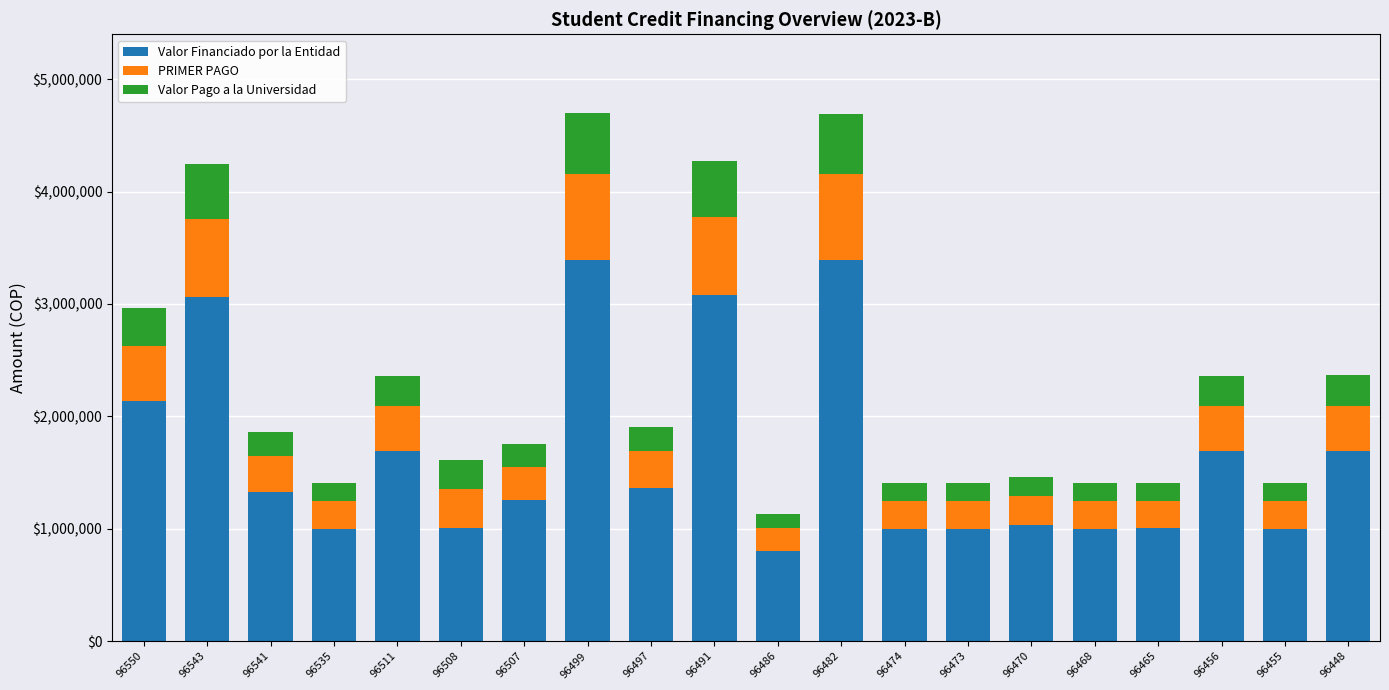

What is the difference between the maximum and second lowest values in the Valor Financiado por la Entidad series?

2386300